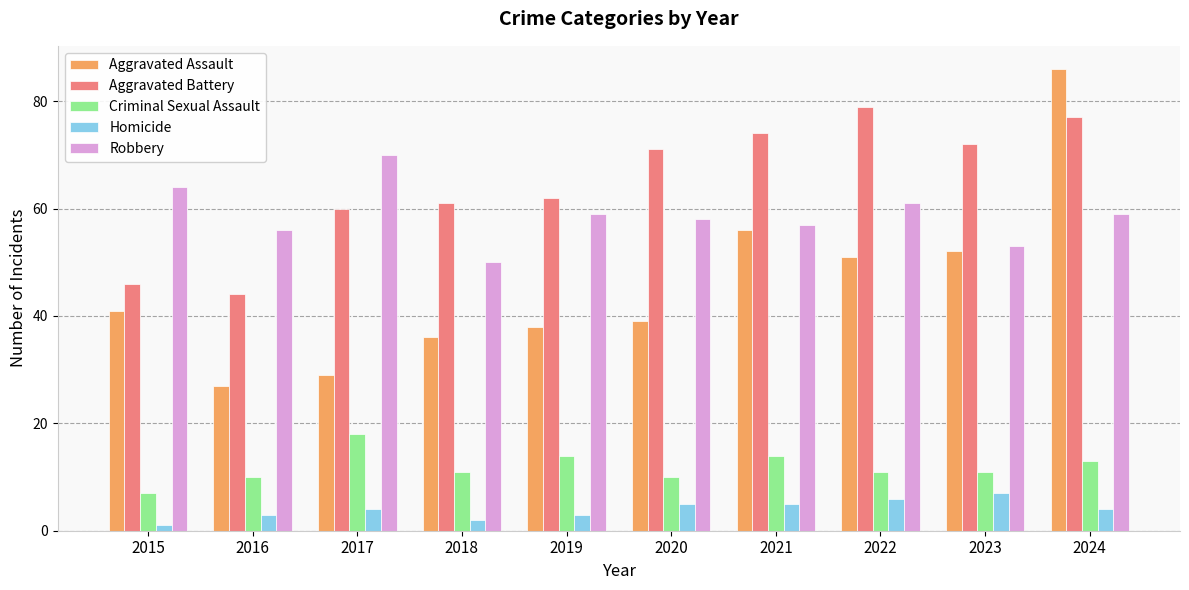

Are the bars horizontal?

No